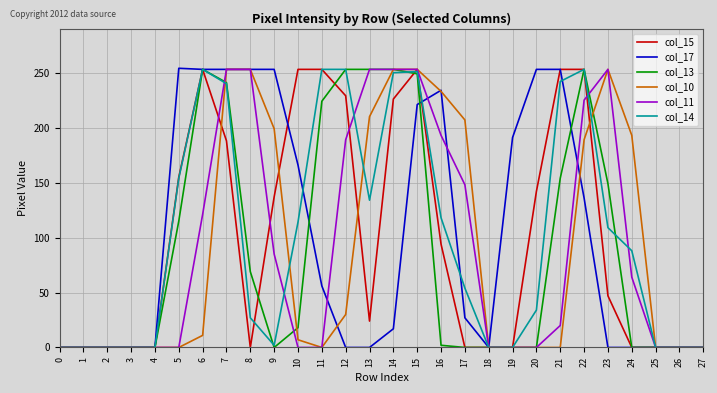

At which label does col_15 first exceed 47?

5